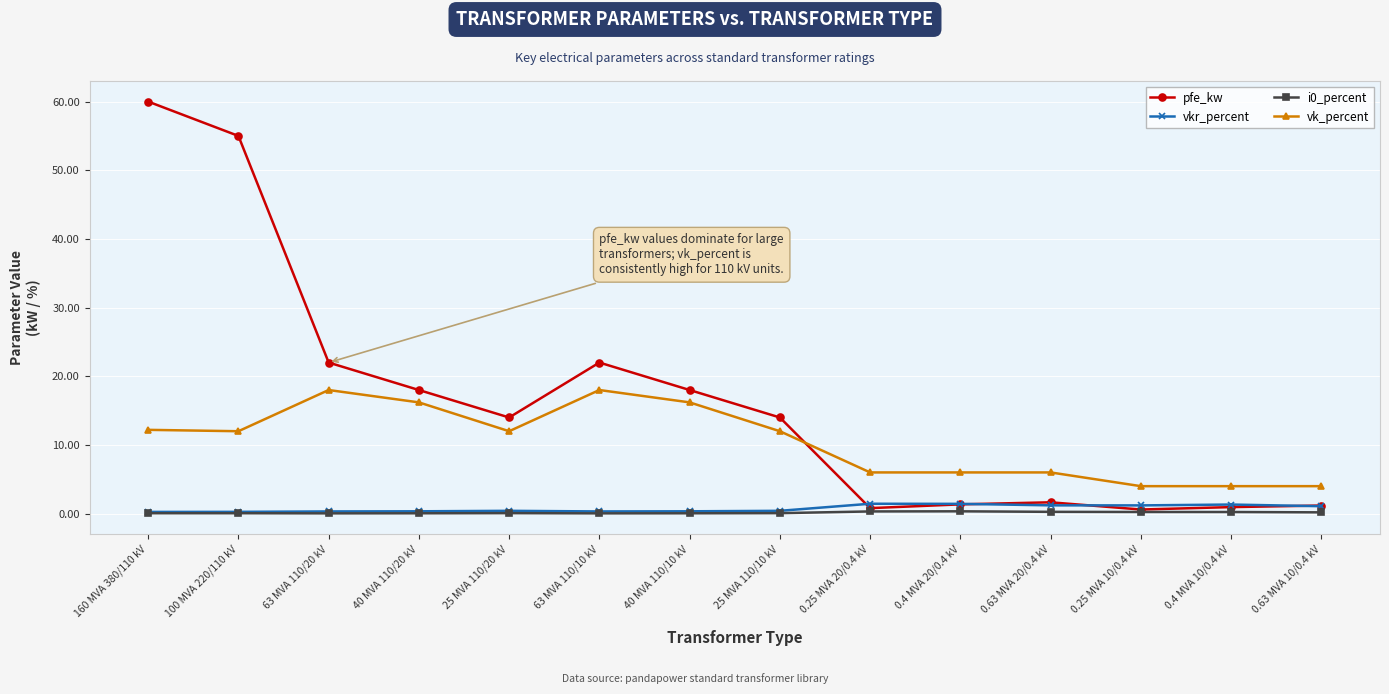

At which category is the sum across all series the highest?

160 MVA 380/110 kV